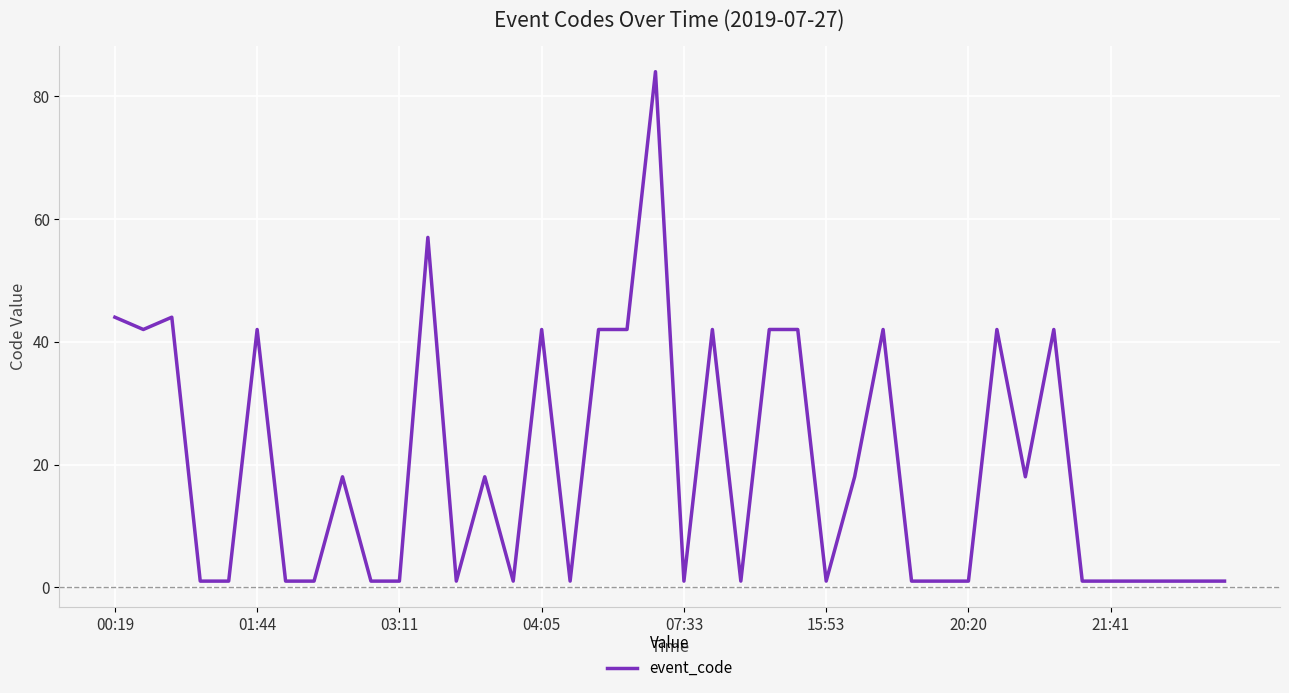

What is the greatest value displayed?

84